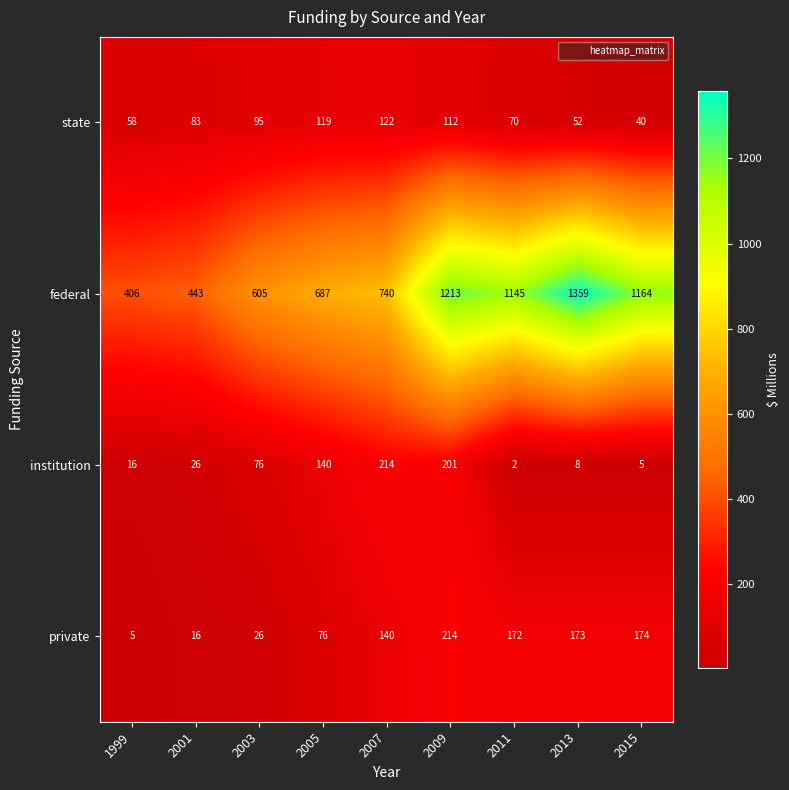

At which category is the sum across all series the highest?

2009